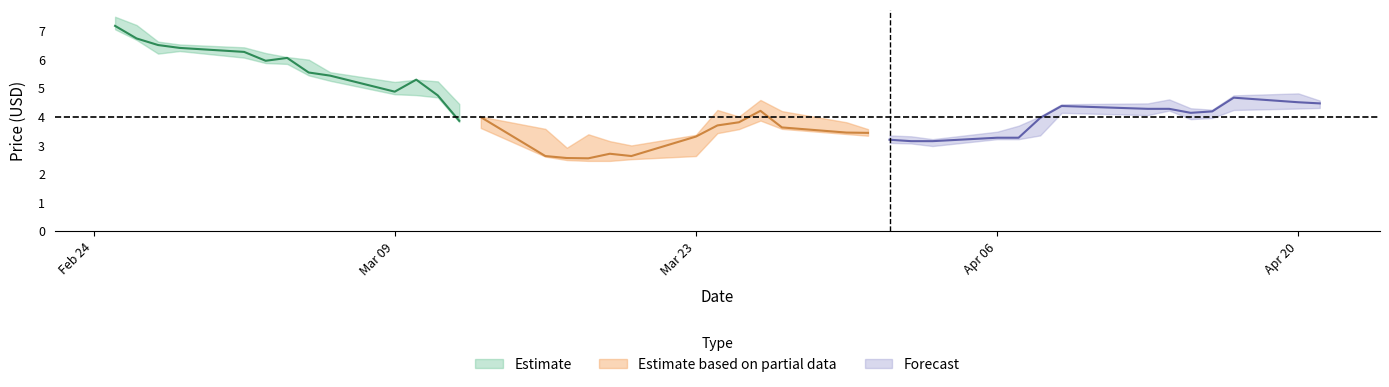

Is it true that Close equals 8.8 at 3?

False